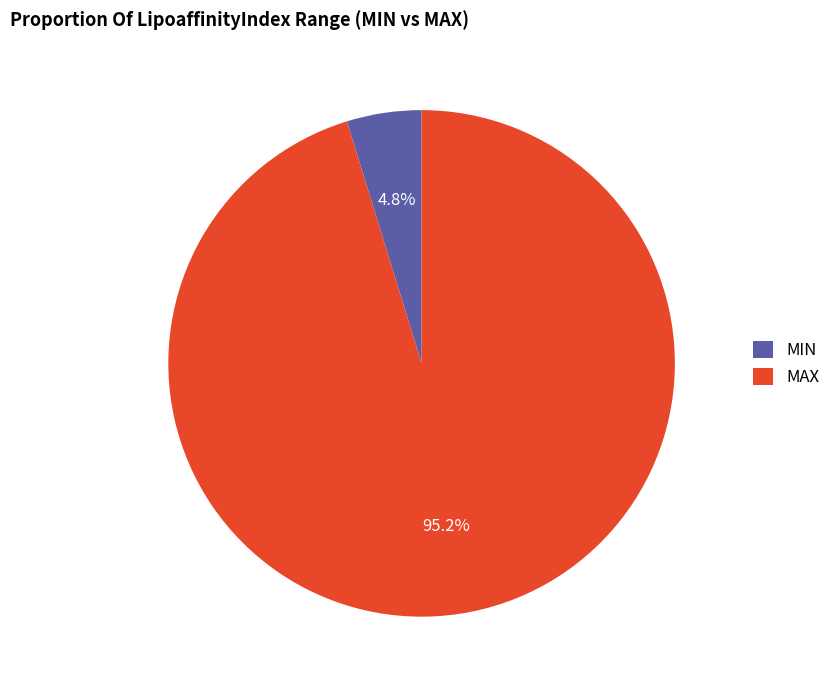

Which slice is the largest?

MAX